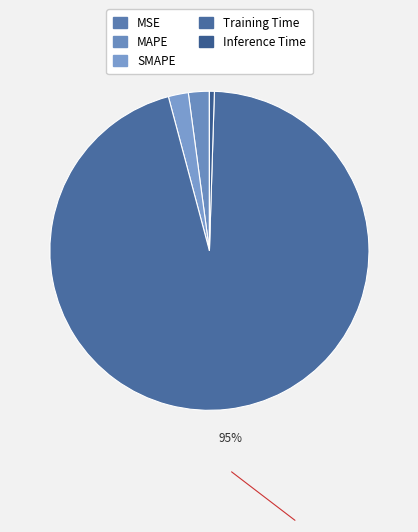

What percentage is the SMAPE slice, to the nearest percent?

2%